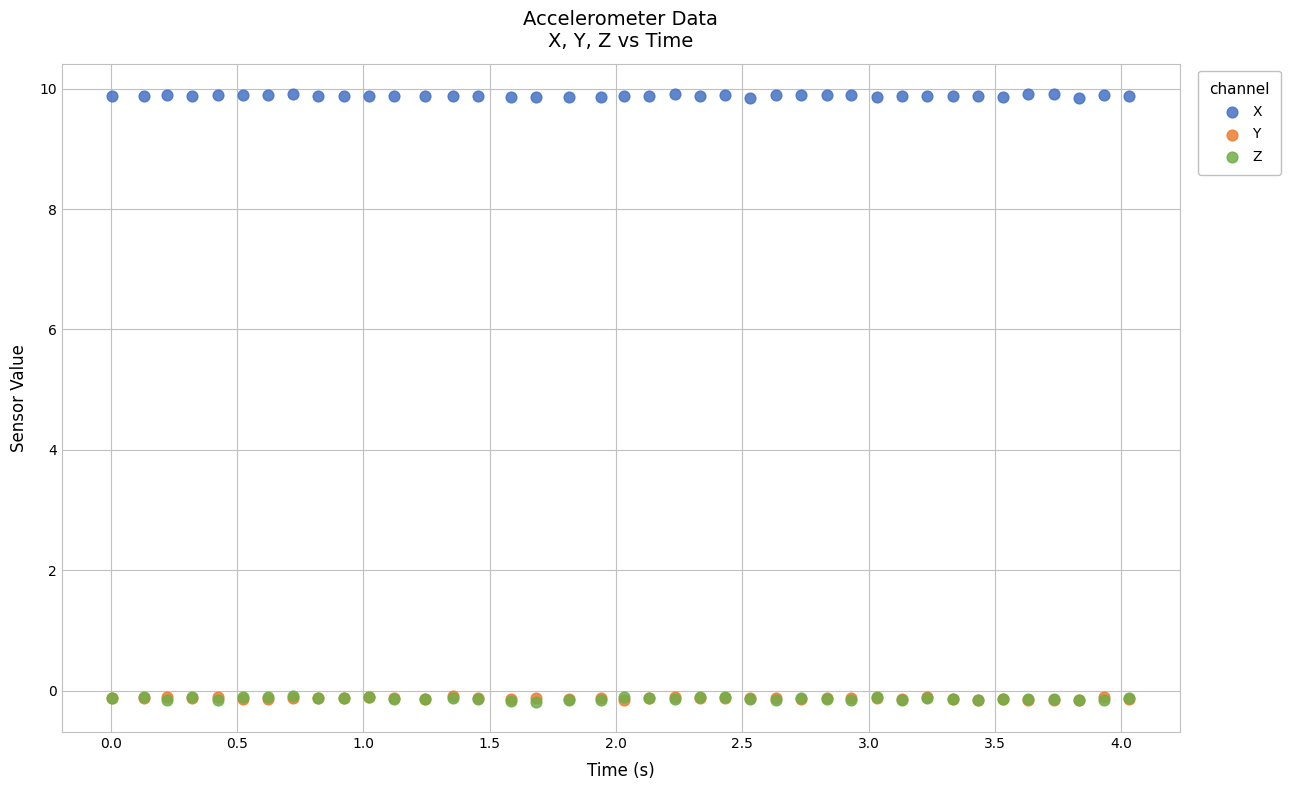

What are all the series names shown in the legend?

X, Y, Z